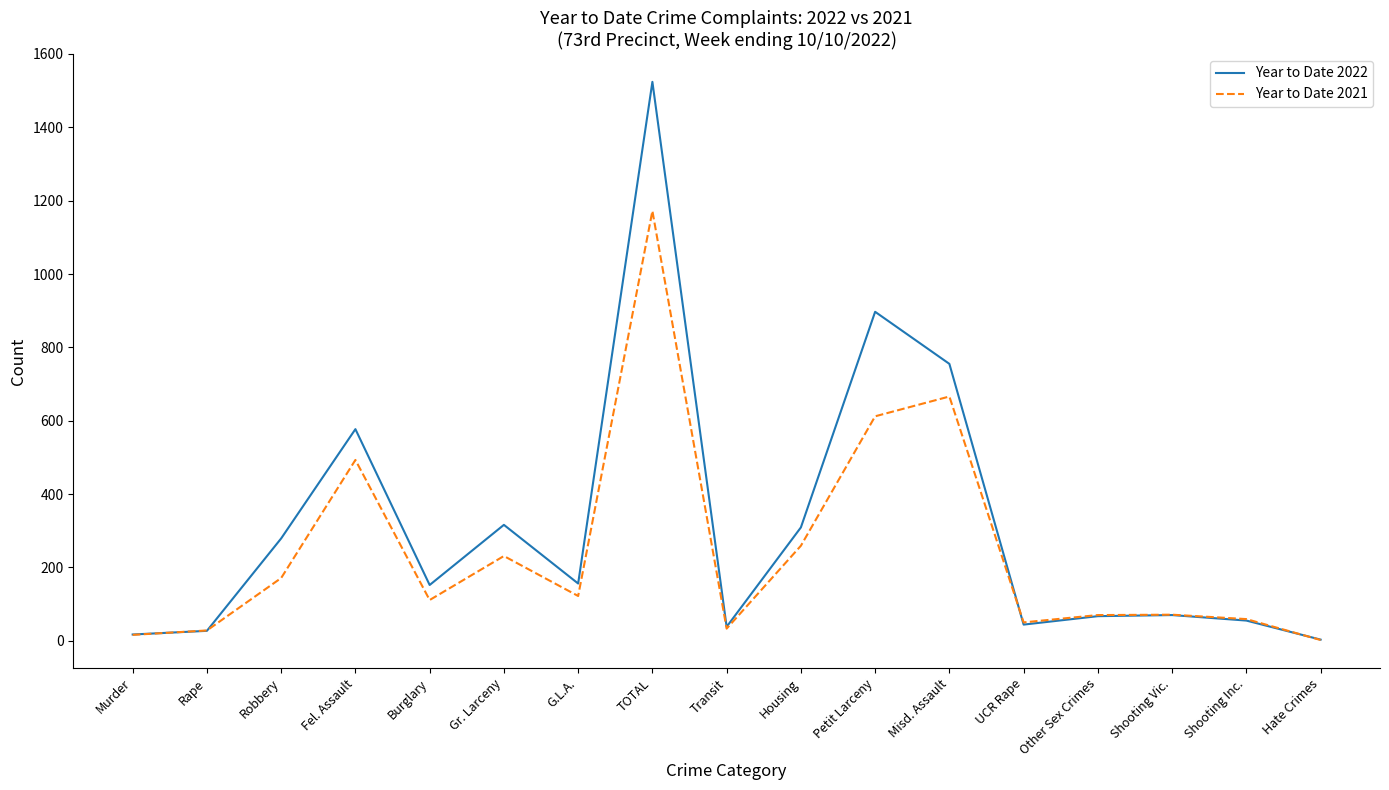

At which category is the sum across all series the highest?

TOTAL